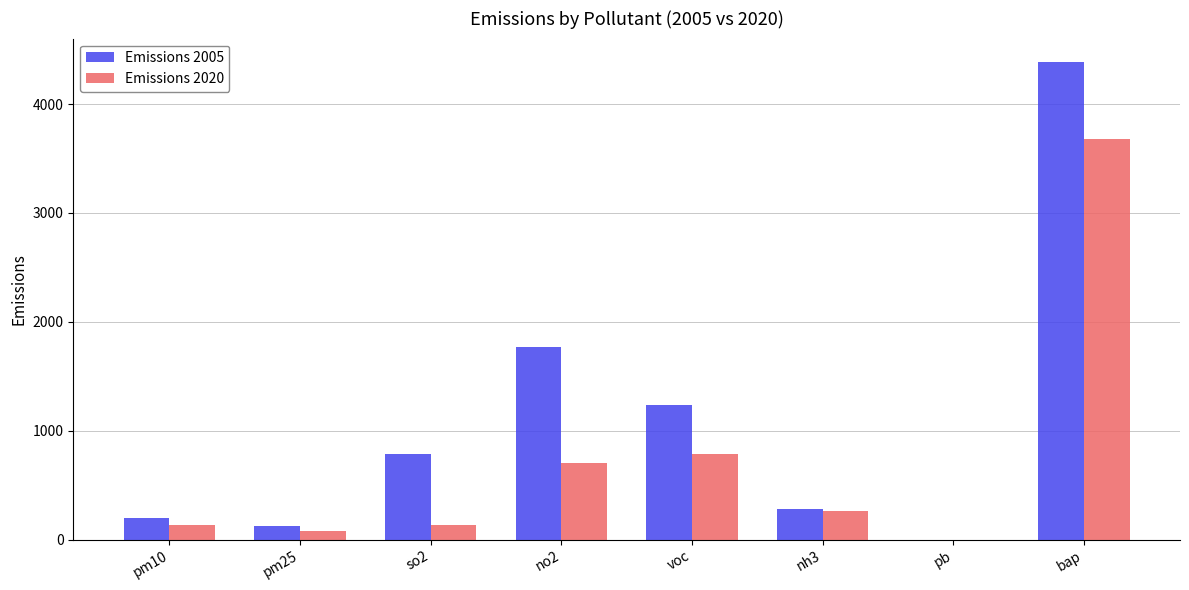

How many groups of bars are there?

8